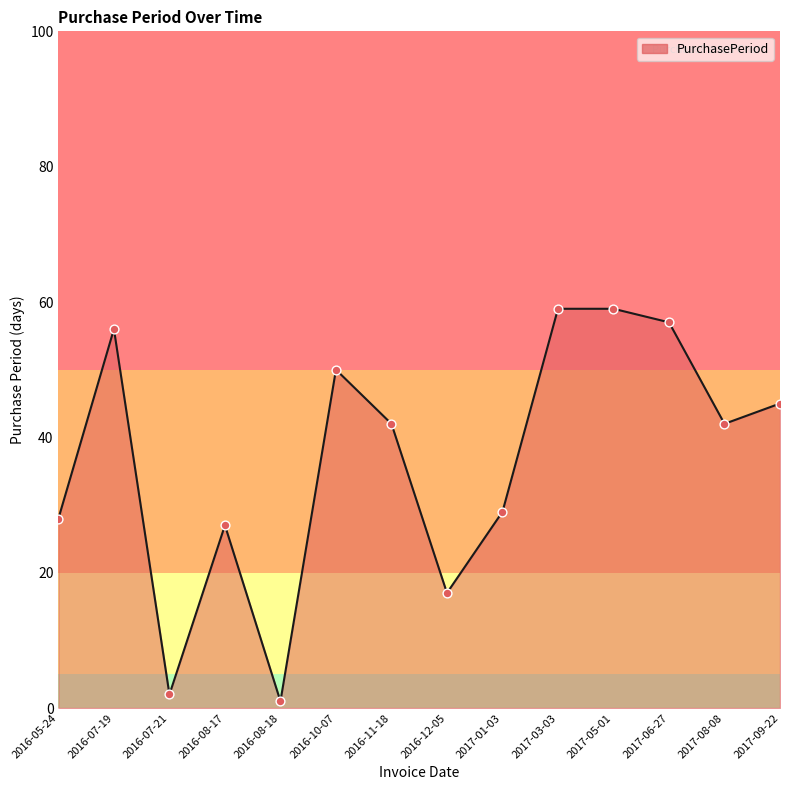

Between 2017-05-01 and 2017-06-27, which is larger?

2017-05-01